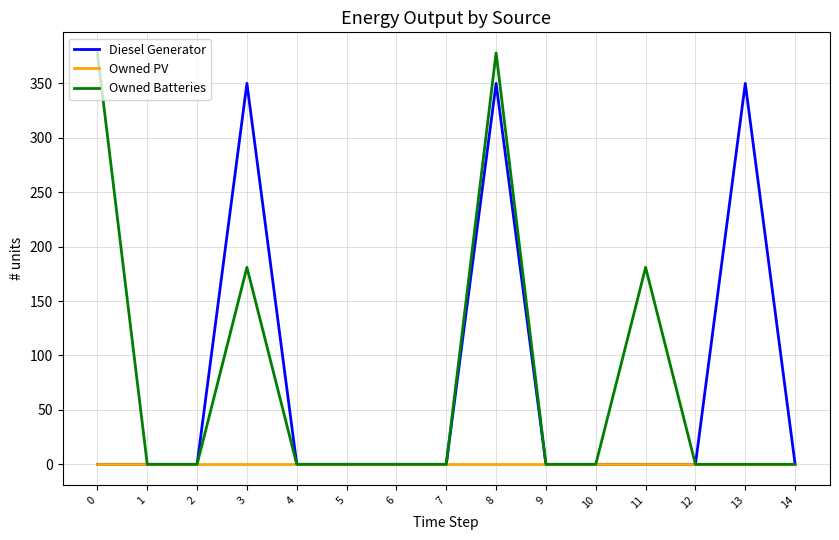

At how many categories does at least one series exceed 21?

5